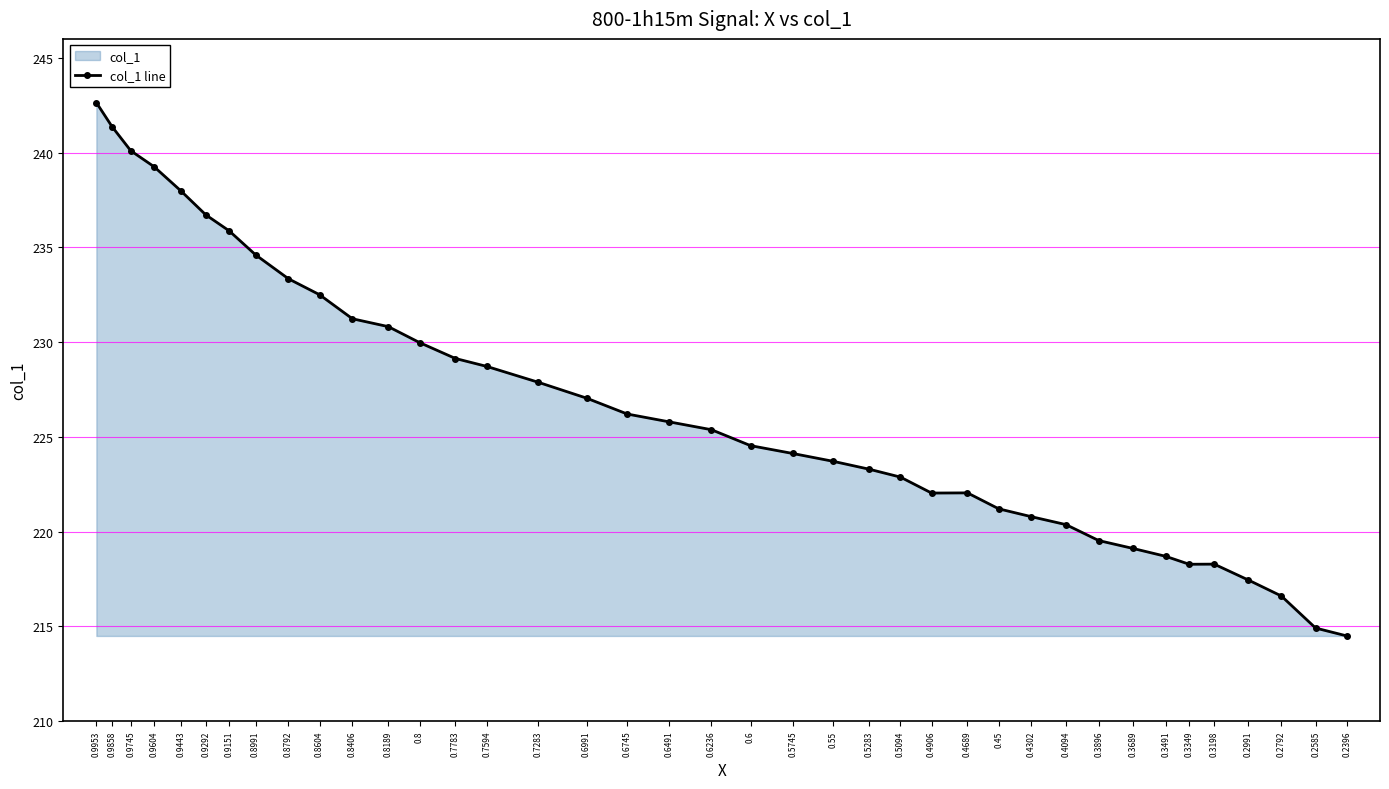

Reading right to left, extract all data points from this chart.

214.5	214.9	216.6	217.4	218.3	218.3	218.7	219.1	219.5	220.4	220.8	221.2	222.0	222.0	222.9	223.3	223.7	224.1	224.5	225.4	225.8	226.2	227.0	227.9	228.7	229.1	230.0	230.8	231.2	232.5	233.3	234.6	235.9	236.7	238.0	239.3	240.1	241.4	242.6